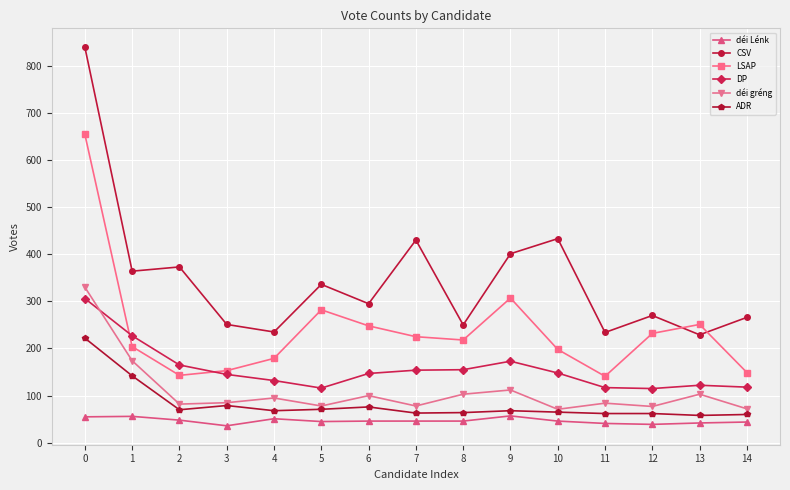

How many intersections are there between LSAP and DP?

2